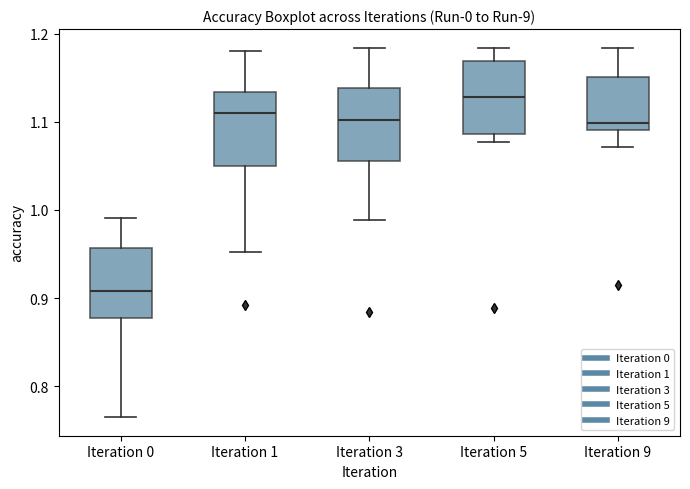

Reading left to right, transcribe this box plot: for each box, give where its median line is, the range the box spans, and where its two whiskers end, as read against the y-axis. The values are not printed on the chart, so give them approximately, as read against the axis.

Iteration 0: median 0.91, box 0.88 to 0.96, whiskers 0.76 to 0.99
Iteration 1: median 1.11, box 1.05 to 1.13, whiskers 0.95 to 1.18
Iteration 3: median 1.10, box 1.06 to 1.14, whiskers 0.99 to 1.18
Iteration 5: median 1.13, box 1.09 to 1.17, whiskers 1.08 to 1.18
Iteration 9: median 1.10, box 1.09 to 1.15, whiskers 1.07 to 1.18